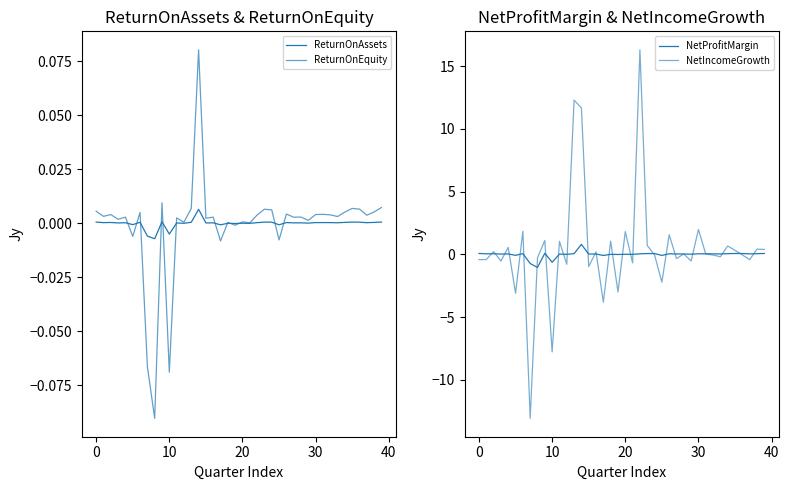

How many times do ReturnOnAssets and NetProfitMargin cross each other?

12